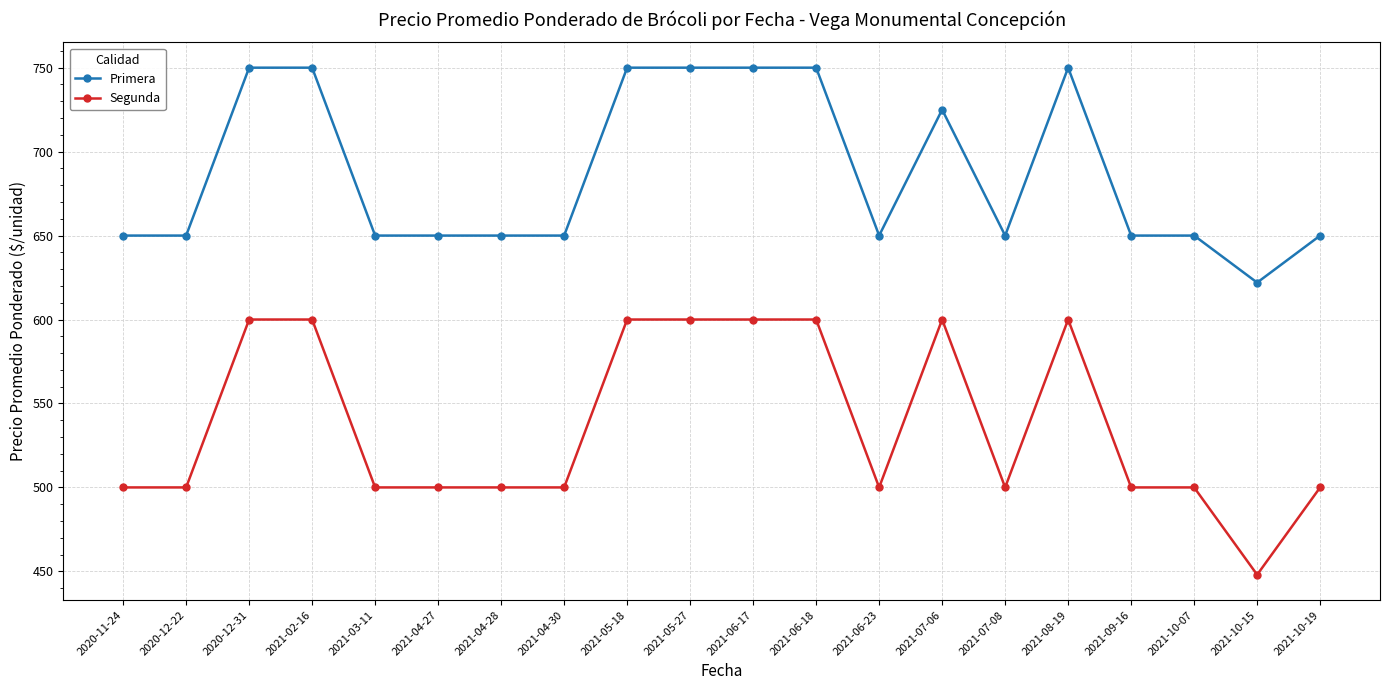

Is it true that Primera equals 650 at 2021-09-16?

True